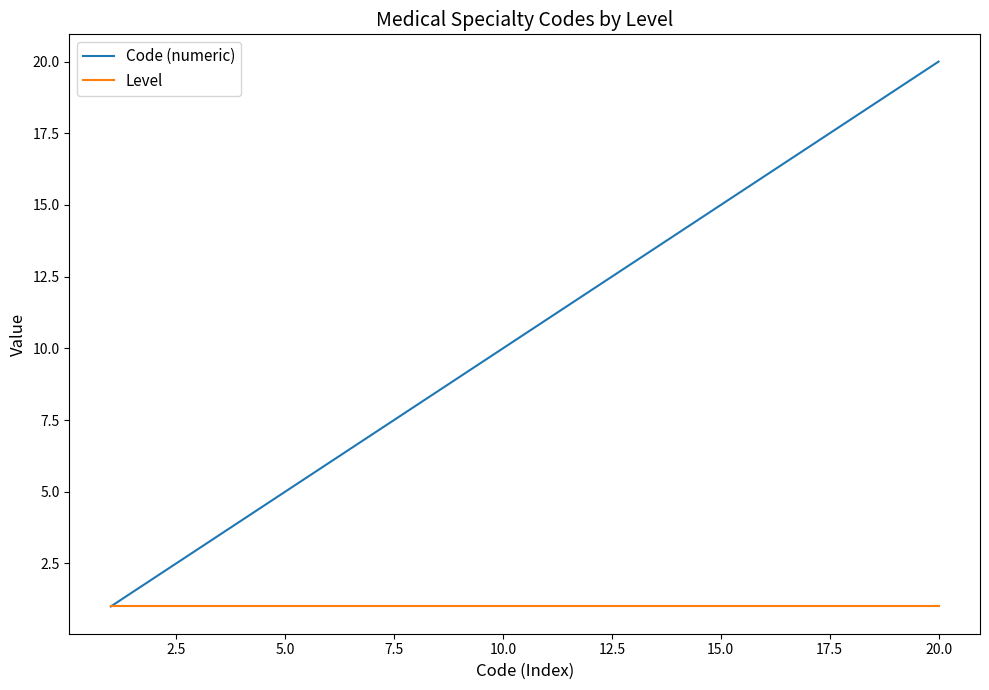

List the series in order of their overall mean, highest first.

Code (numeric), Level